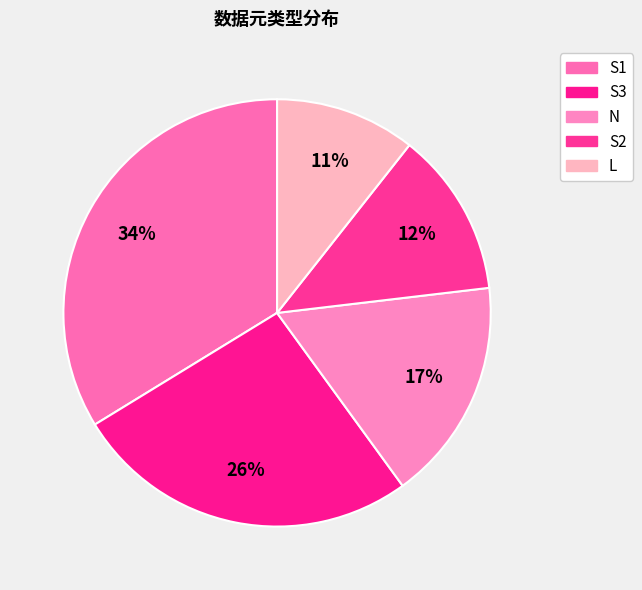

What percentage do S2 and S1 together represent?

46.2%